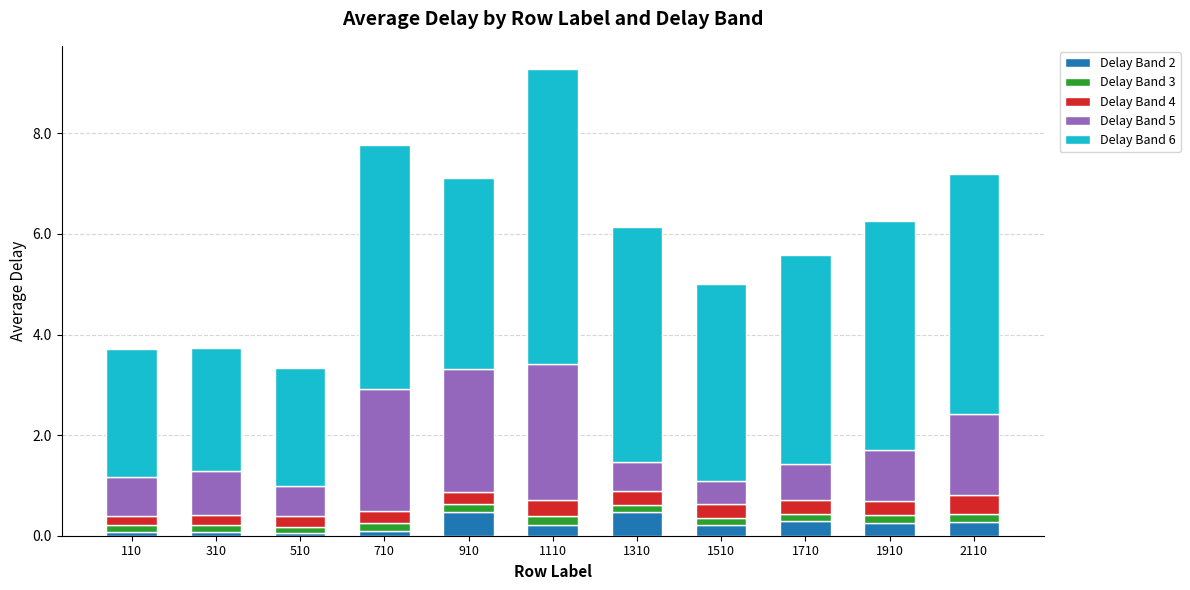

At which category is the sum across all series the highest?

1110